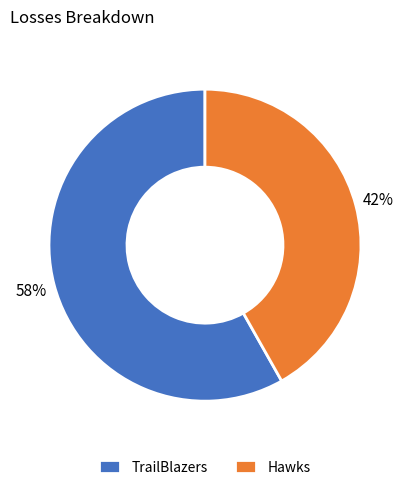

What is the largest slice in the pie chart?

TrailBlazers